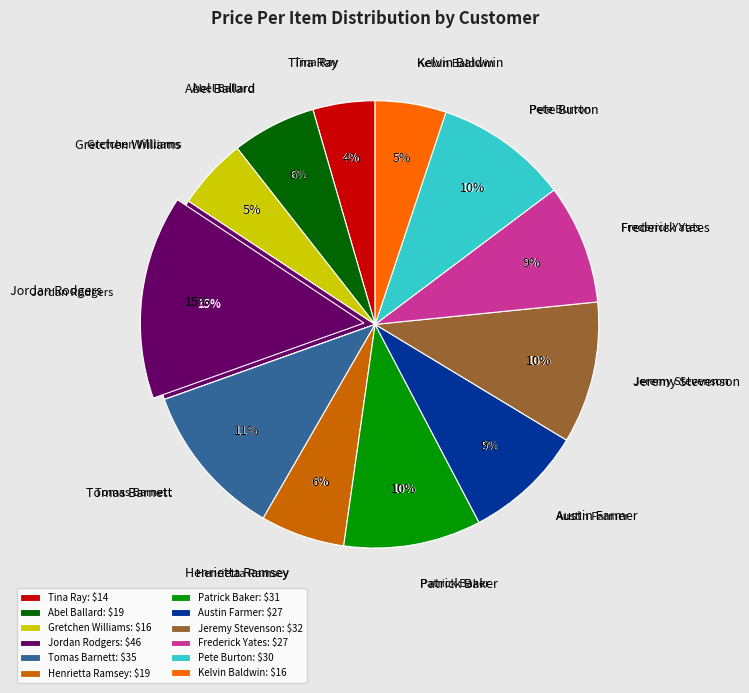

The Tomas Barnett slice represents 11% of the pie. True or false?

True